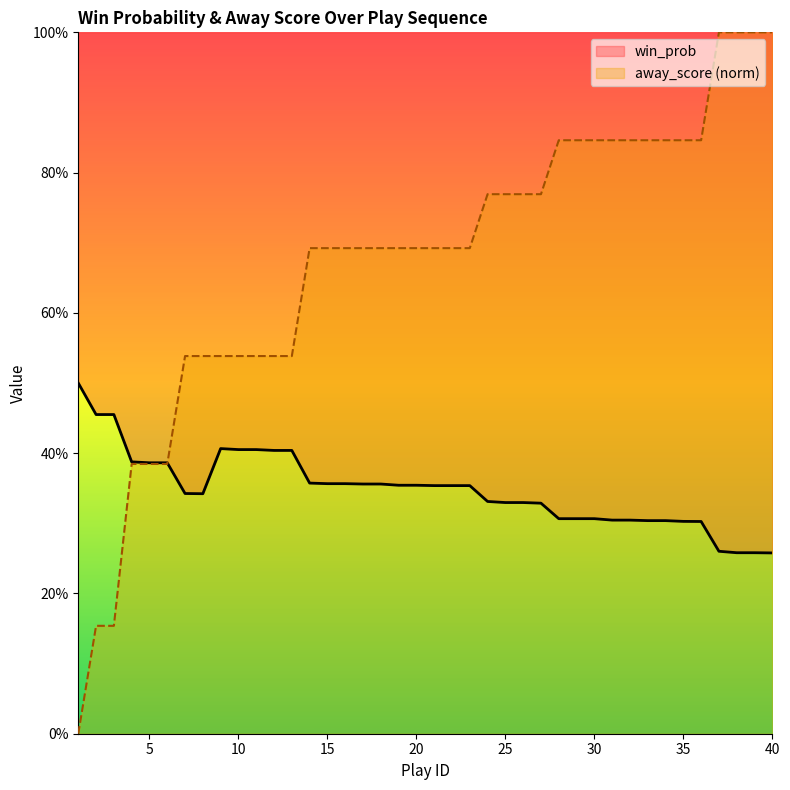

List the series in order of their overall mean, highest first.

away_score (norm), win_prob